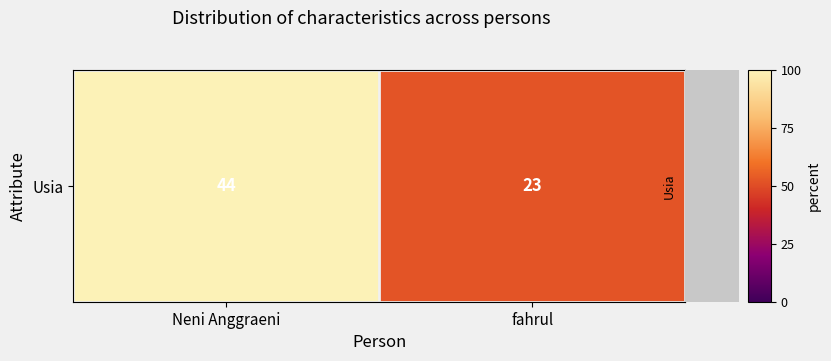

What is the difference between the values at Neni Anggraeni and fahrul?

47.7